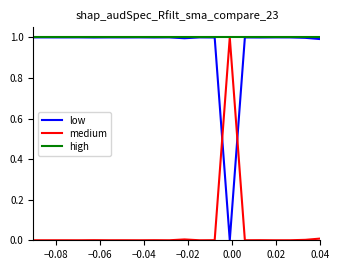

True or false: low and medium cross at least once.

True